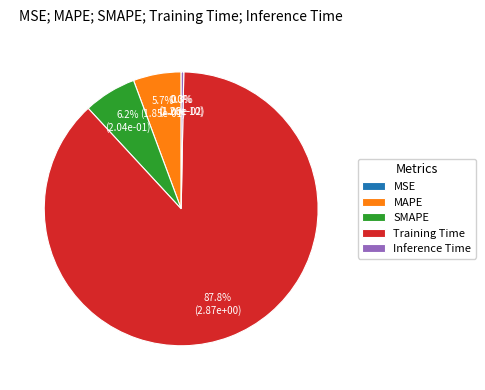

Is MAPE the majority of the pie?

No